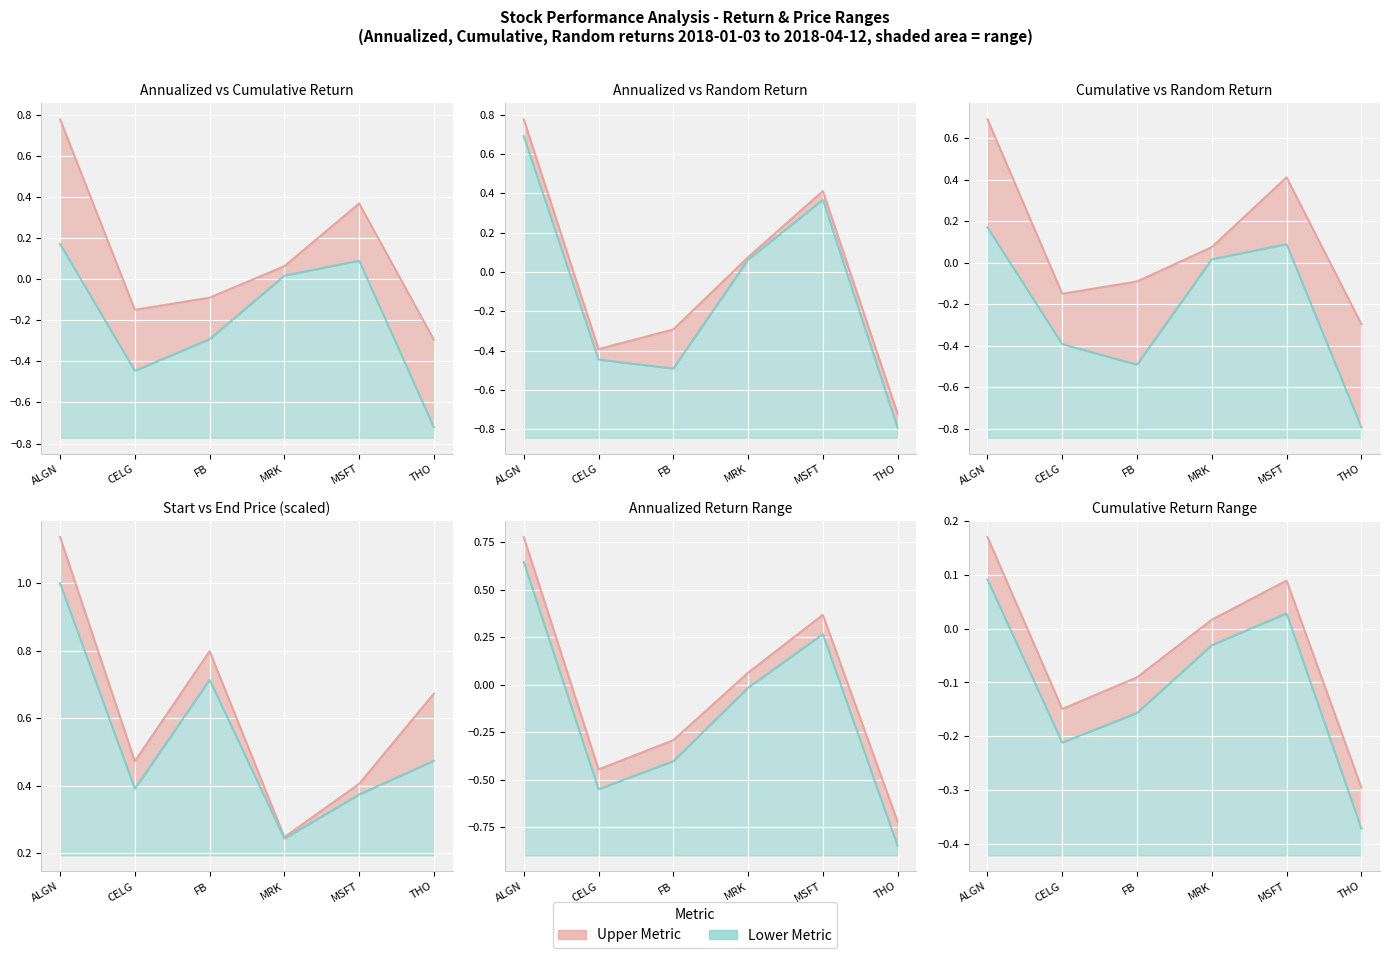

Reading right to left, transcribe all the data shown in this chart.

annualized_return: -0.7	0.4	0.1	-0.3	-0.4	0.8
cumulative_return: -0.3	0.1	0.0	-0.1	-0.1	0.2
random_return: -0.8	0.4	0.1	-0.5	-0.4	0.7